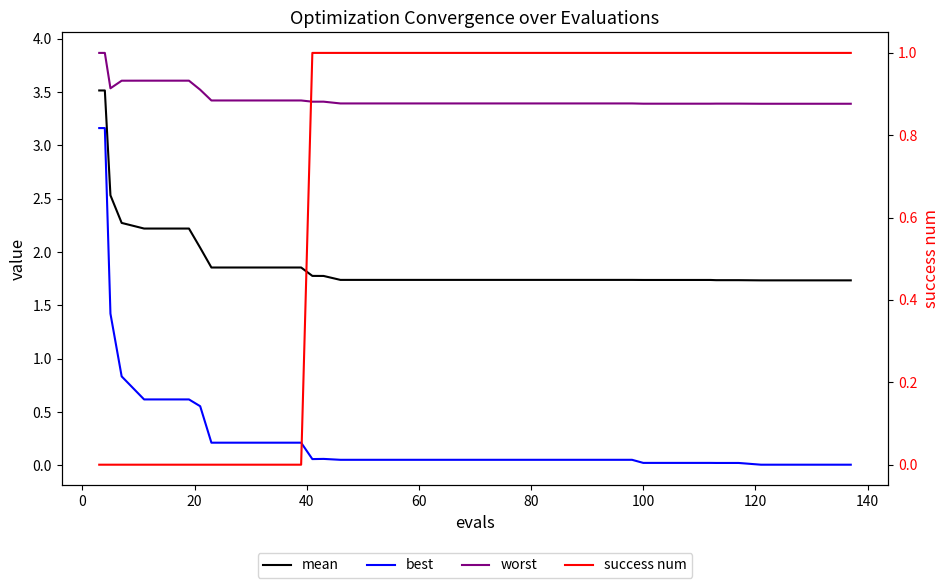

True or false: worst and best cross at least once.

False